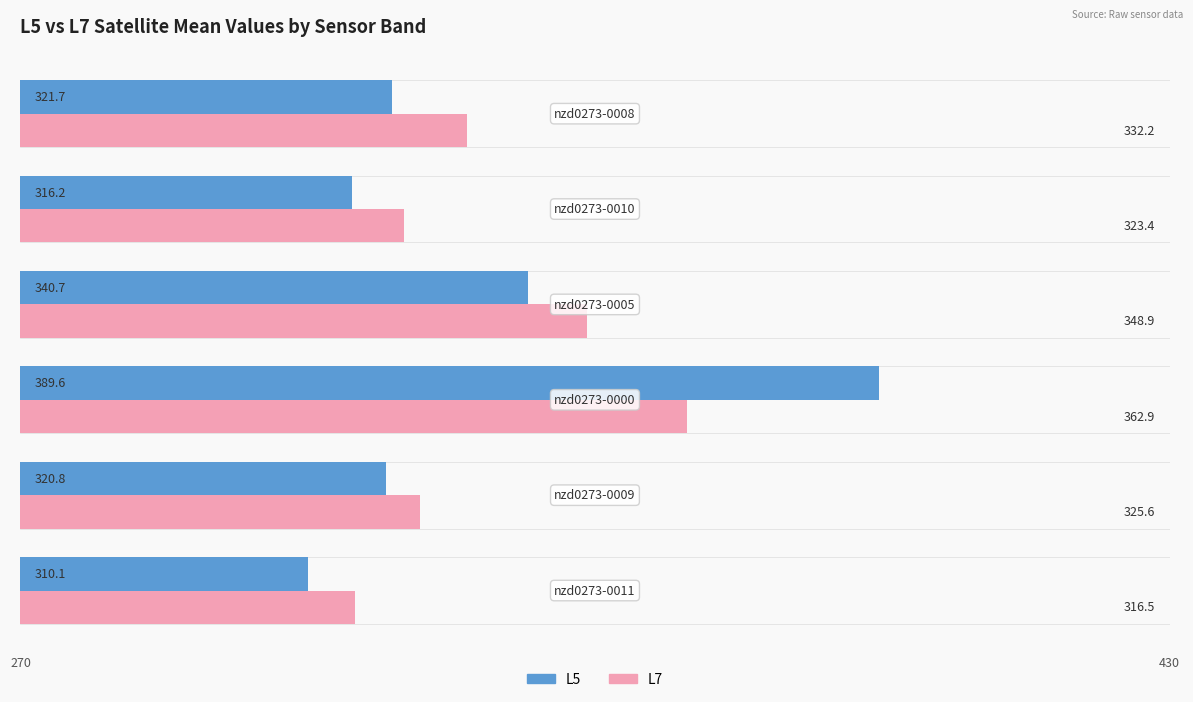

How many values in the L7 series are below 332?

3